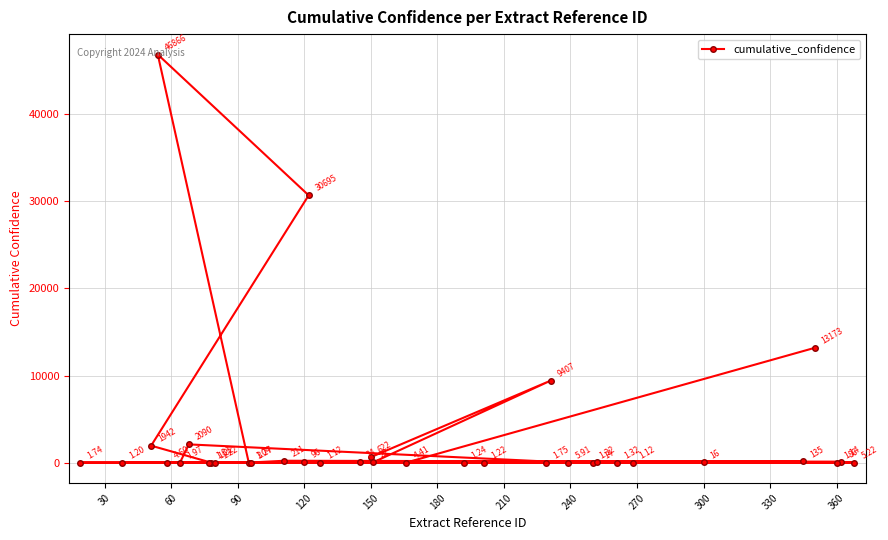

What is the maximum value shown in the chart?

46866.1